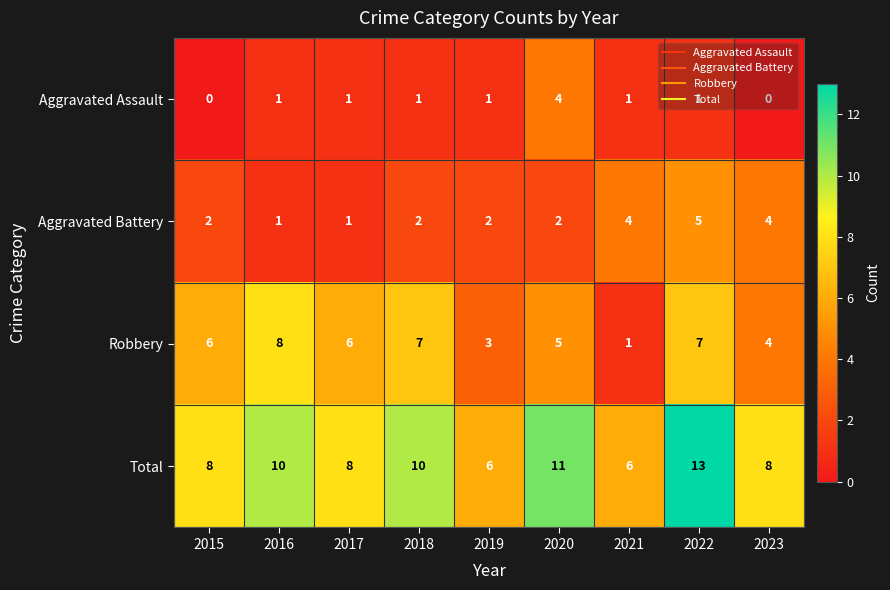

What is the sum of the Total values at 2019 and 2015?

14